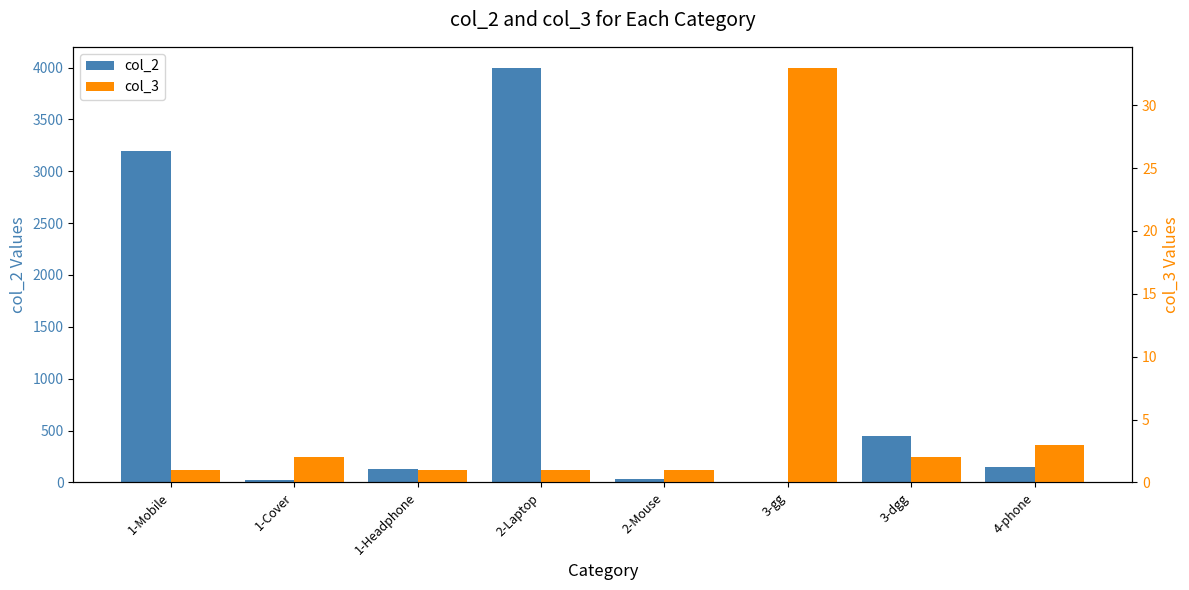

Reading left to right, list all the values displayed in this chart.

col_2: 1-Mobile=3200	1-Cover=20	1-Headphone=130	2-Laptop=4000	2-Mouse=35	3-gg=5	3-dgg=444	4-phone=150
col_3: 1-Mobile=1	1-Cover=2	1-Headphone=1	2-Laptop=1	2-Mouse=1	3-gg=33	3-dgg=2	4-phone=3